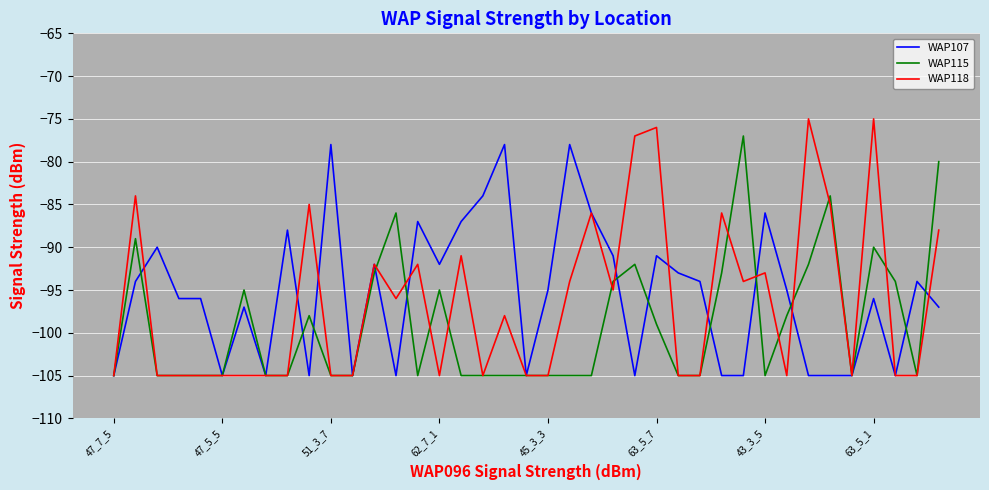

Reading left to right, list all the values displayed in this chart.

WAP107: -105	-94	-90	-96	-96	-105	-97	-105	-88	-105	-78	-105	-92	-105	-87	-92	-87	-84	-78	-105	-95	-78	-86	-91	-105	-91	-93	-94	-105	-105	-86	-95	-105	-105	-105	-96	-105	-94	-97
WAP115: -105	-89	-105	-105	-105	-105	-95	-105	-105	-98	-105	-105	-93	-86	-105	-95	-105	-105	-105	-105	-105	-105	-105	-94	-92	-99	-105	-105	-93	-77	-105	-98	-92	-84	-105	-90	-94	-105	-80
WAP118: -105	-84	-105	-105	-105	-105	-105	-105	-105	-85	-105	-105	-92	-96	-92	-105	-91	-105	-98	-105	-105	-94	-86	-95	-77	-76	-105	-105	-86	-94	-93	-105	-75	-85	-105	-75	-105	-105	-88